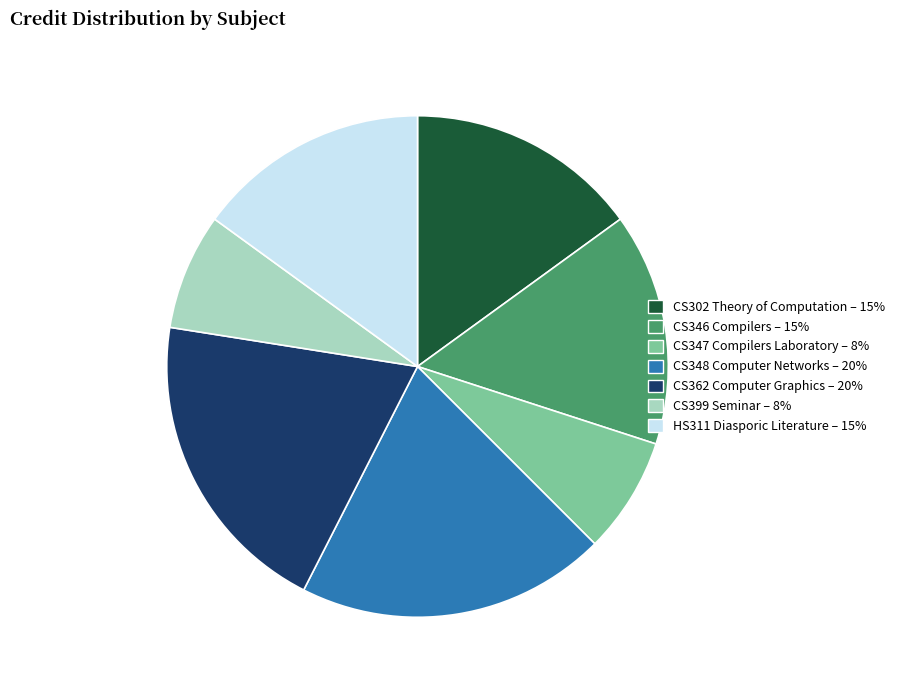

The CS347 Compilers Laboratory slice represents 8% of the pie. True or false?

True